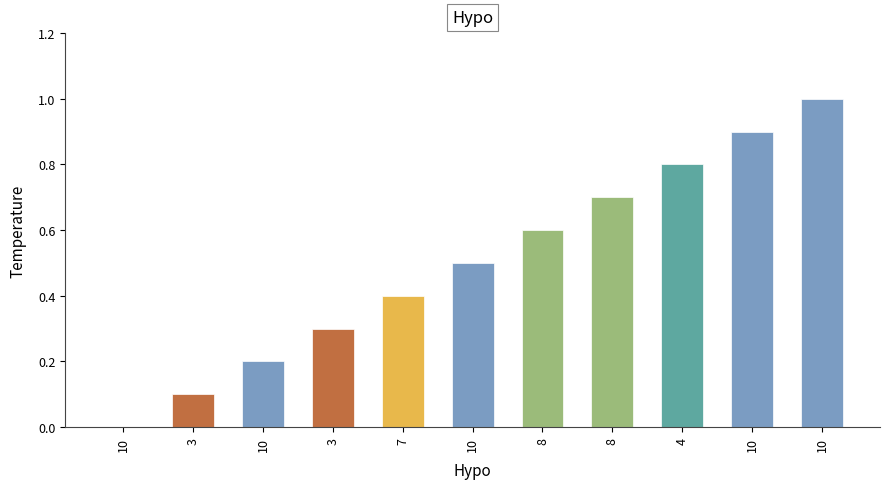

List the labels in order of value, smallest first.

10, 3, 10, 3, 7, 10, 8, 8, 4, 10, 10